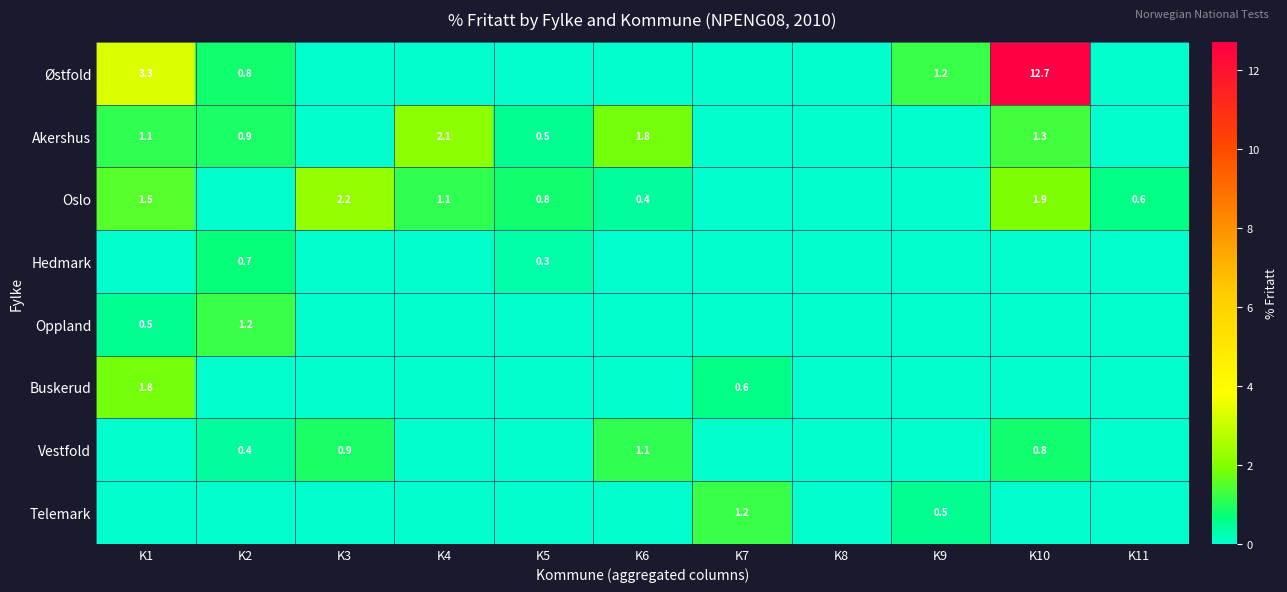

What is the average value of the Akershus series?

0.7